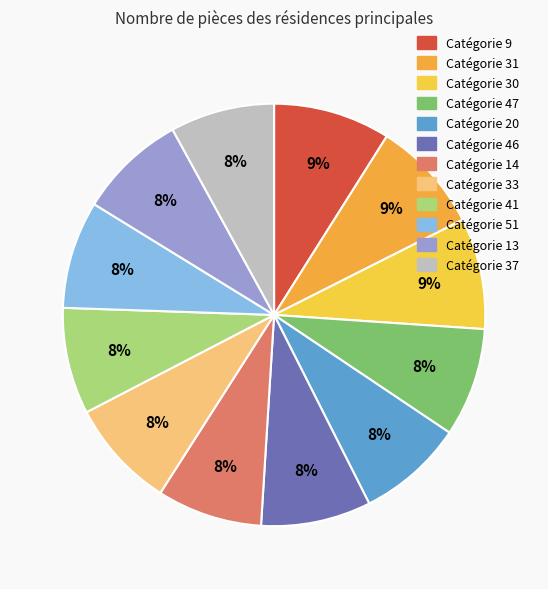

How many segments does this pie chart have?

12